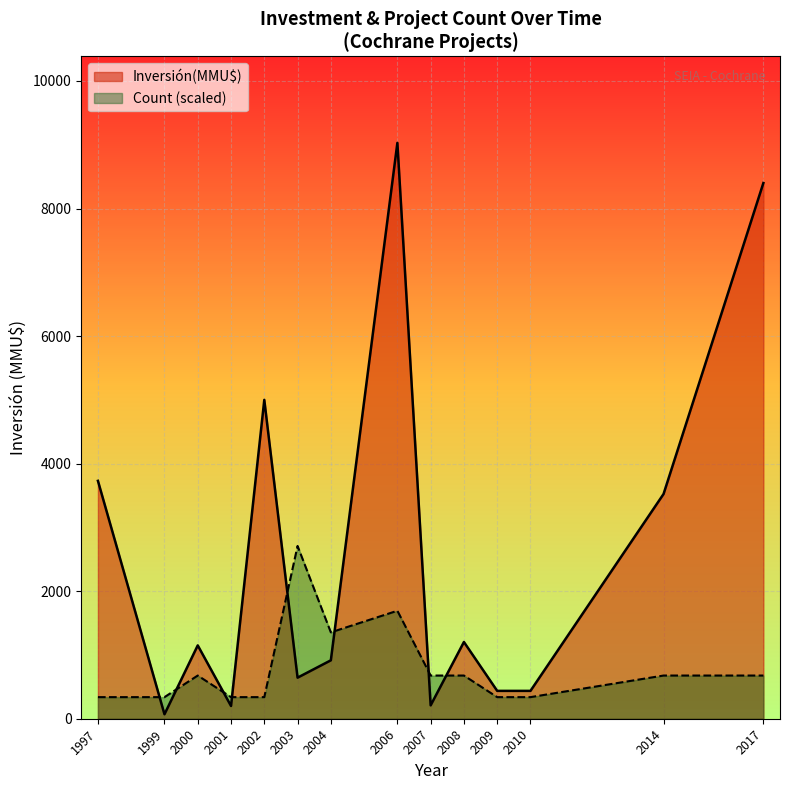

The Count (scaled) series shows 2367.0 at 2004. True or false?

False